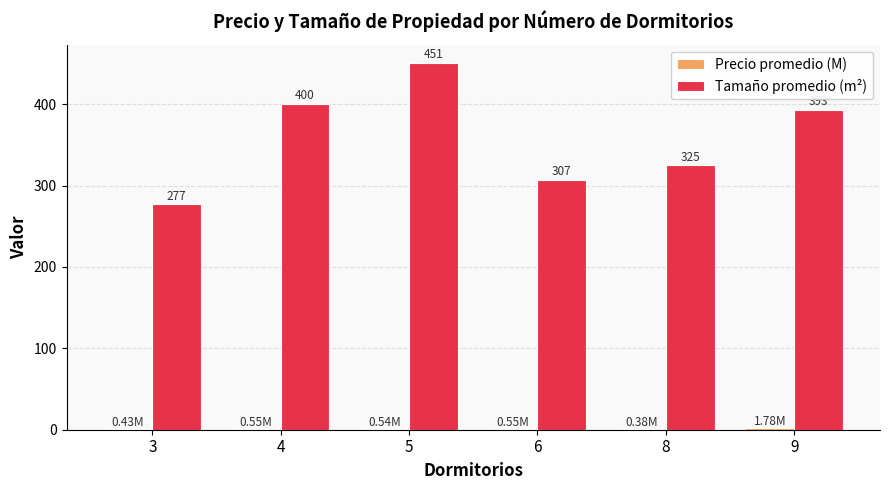

How many series are shown in this chart?

2